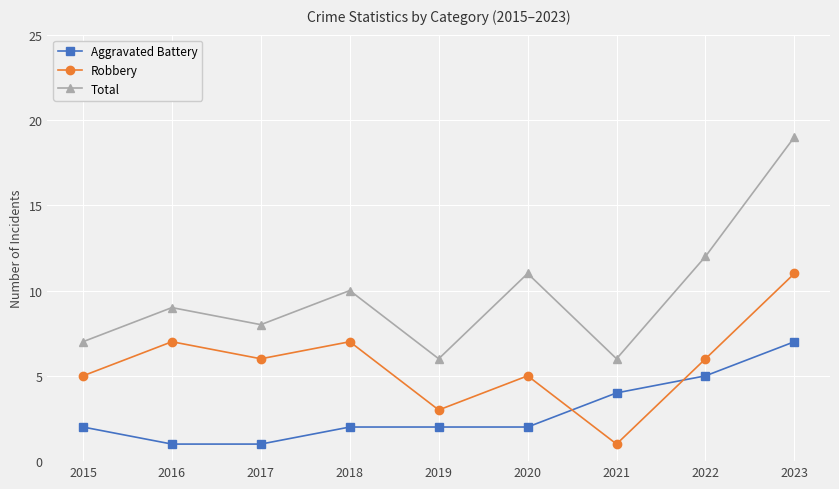

At which label is Total closest to 12?

2022